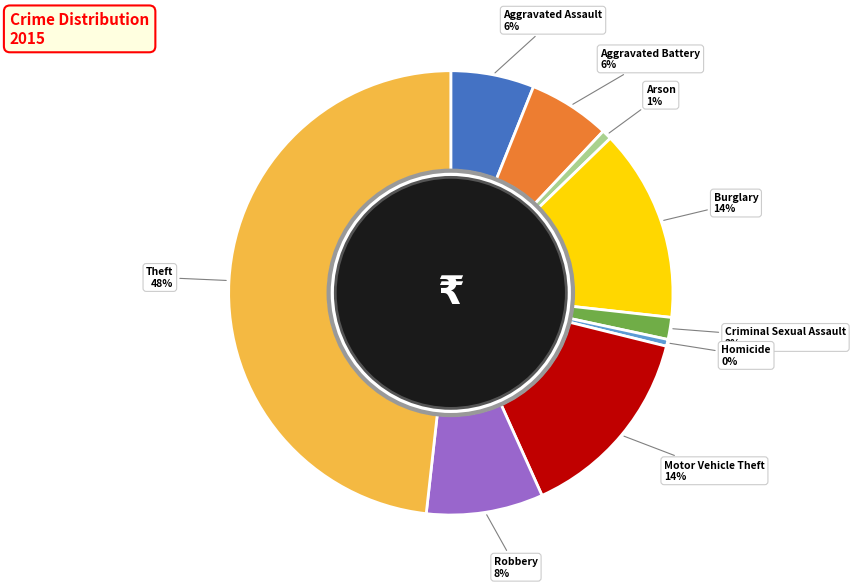

How many slices are in this pie chart?

9